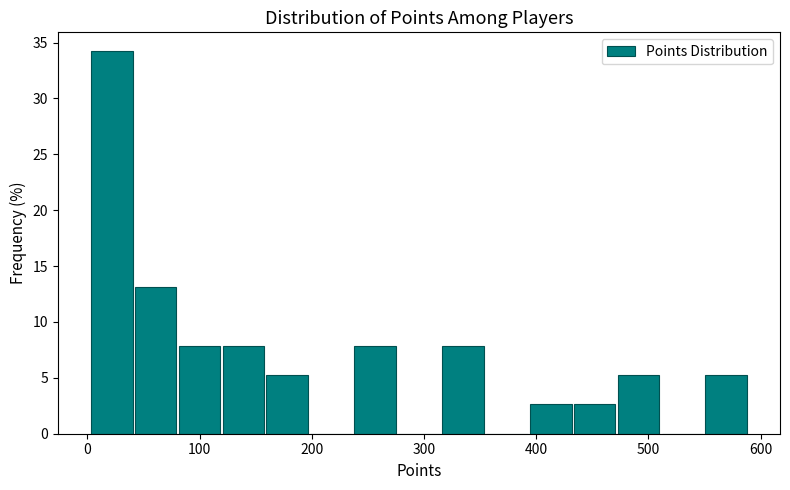

Read against the x-axis, roughly where is the centre of the tallest bar?

20